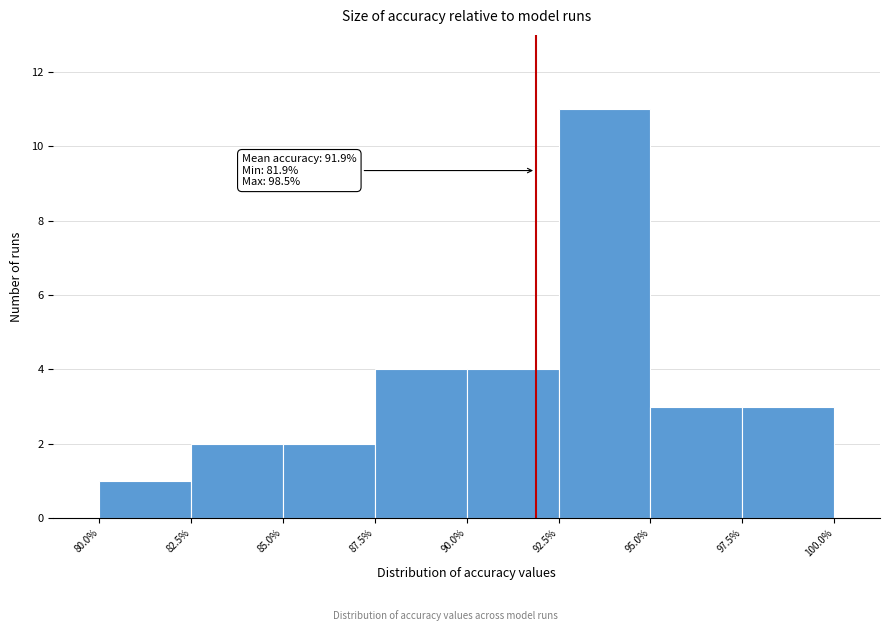

Over which range of the x-axis is the bar tallest?

92.5% to 95.0%